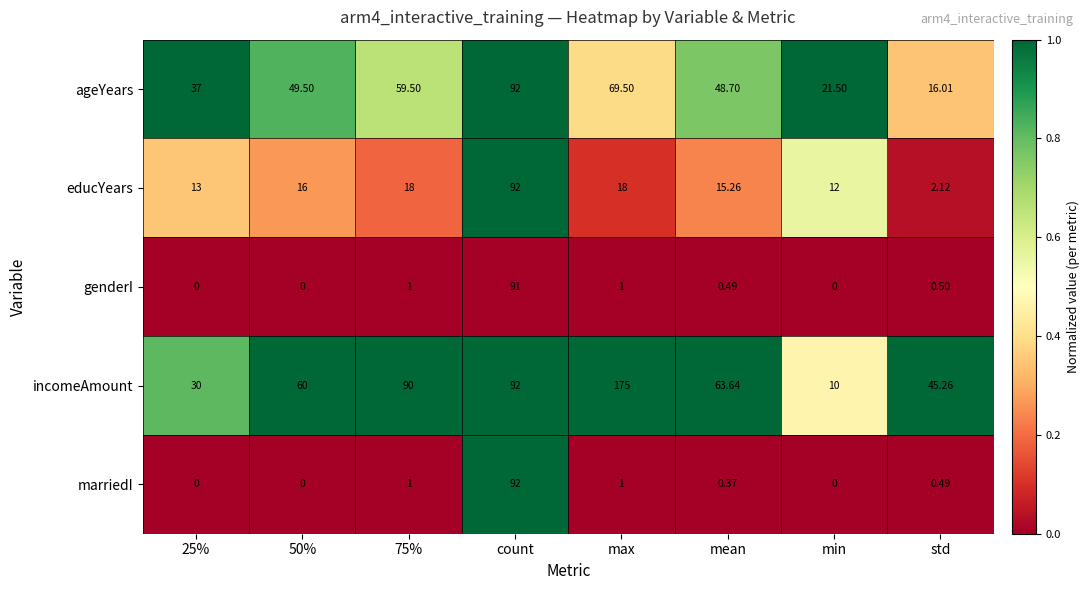

Which series has the largest total across all categories?

incomeAmount